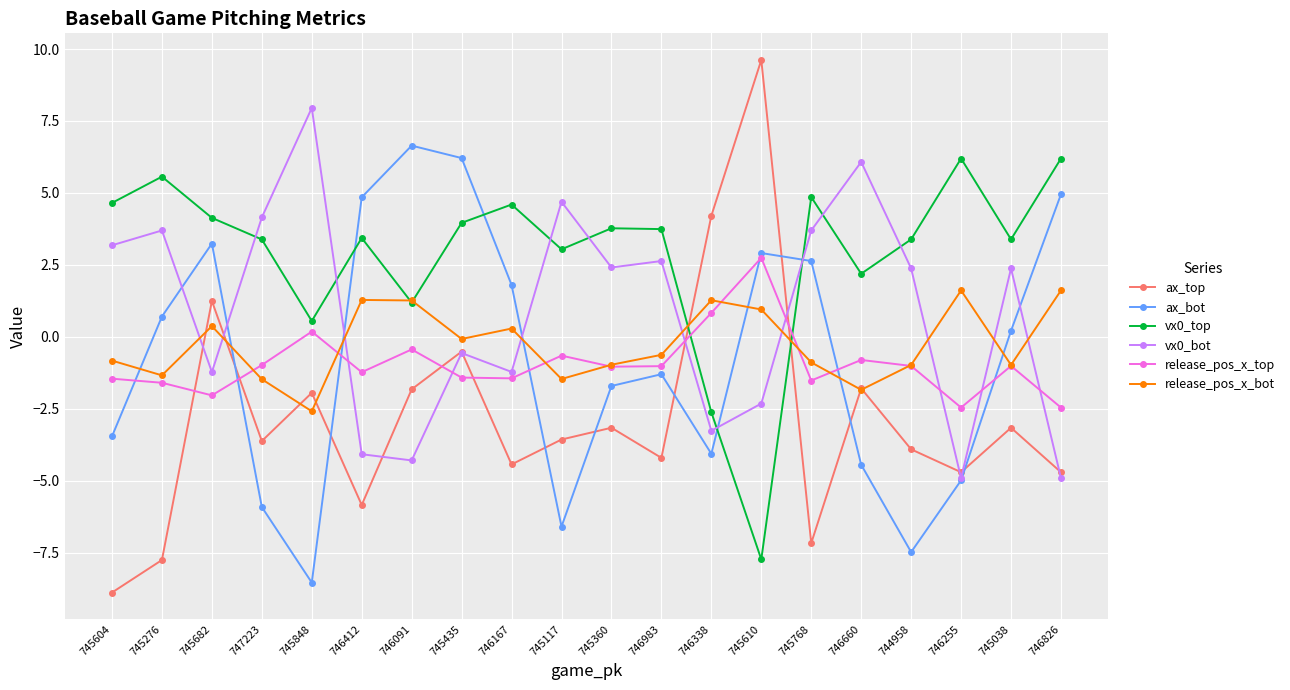

What position from the left is 746412?

6